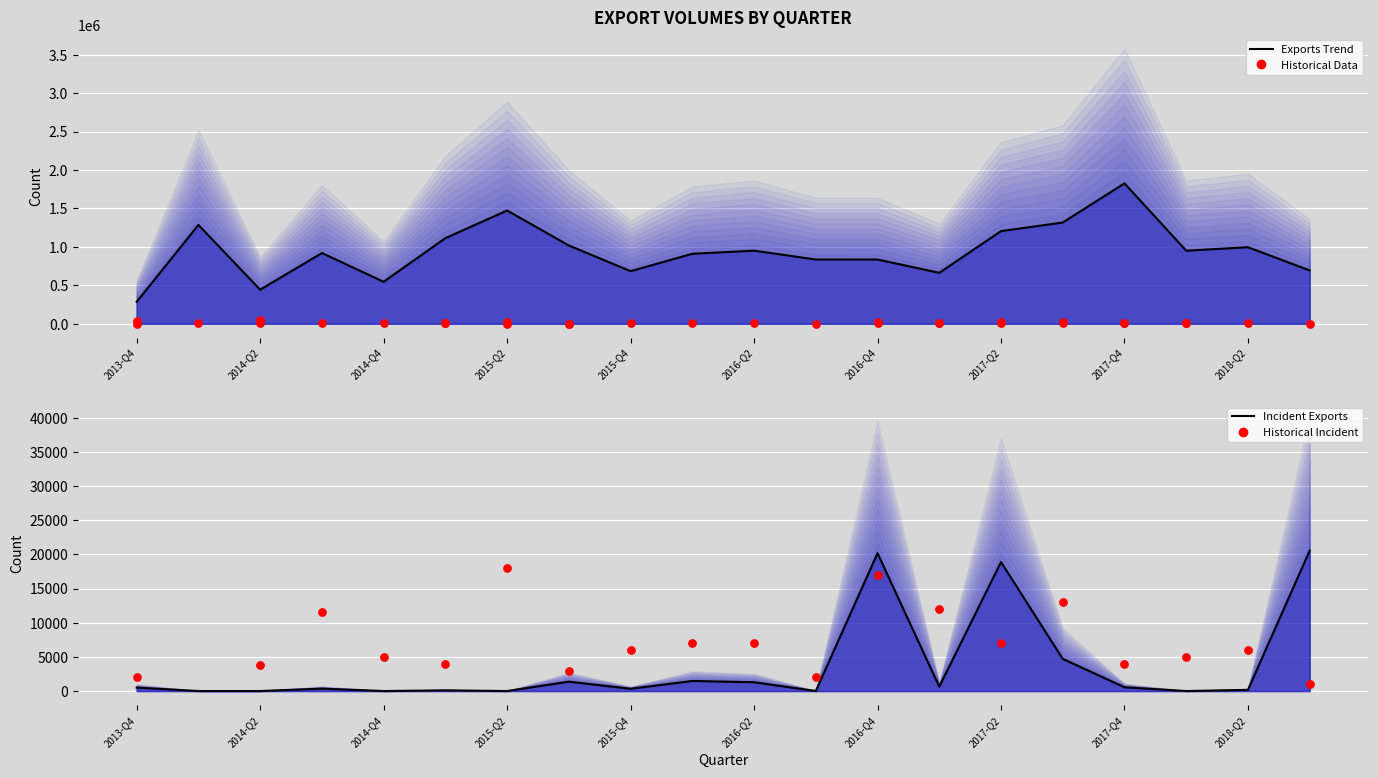

At how many categories does at least one series exceed 415031?

19